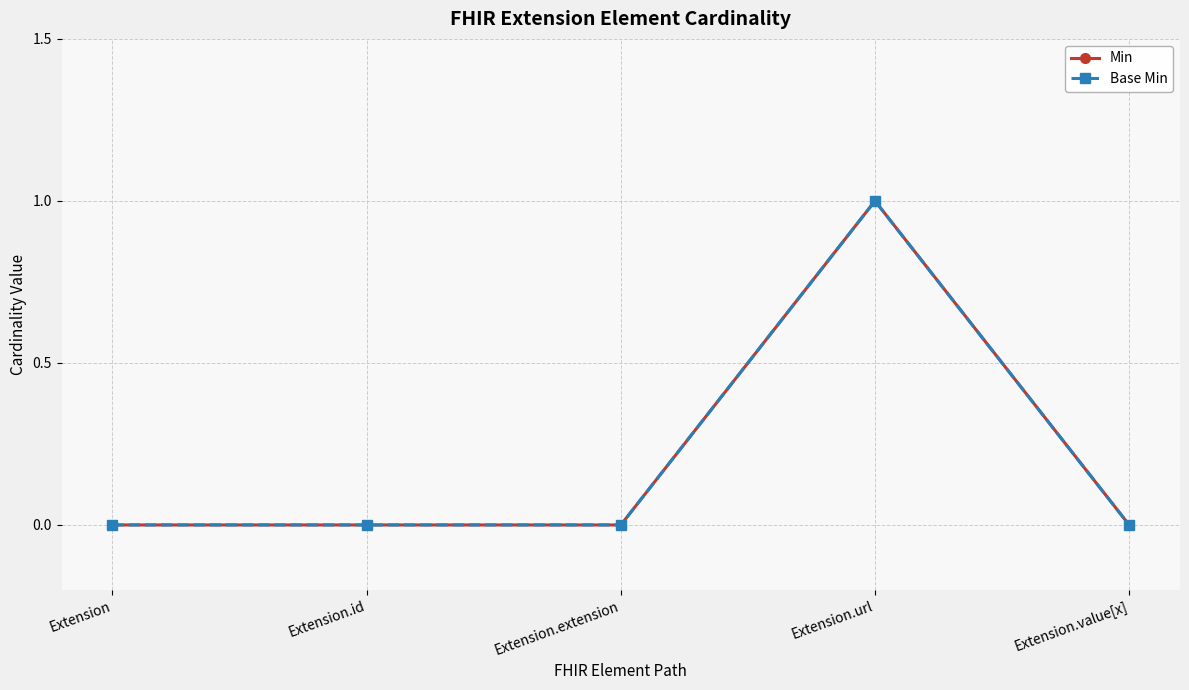

At Extension, list the series in order from largest to smallest.

Min, Base Min